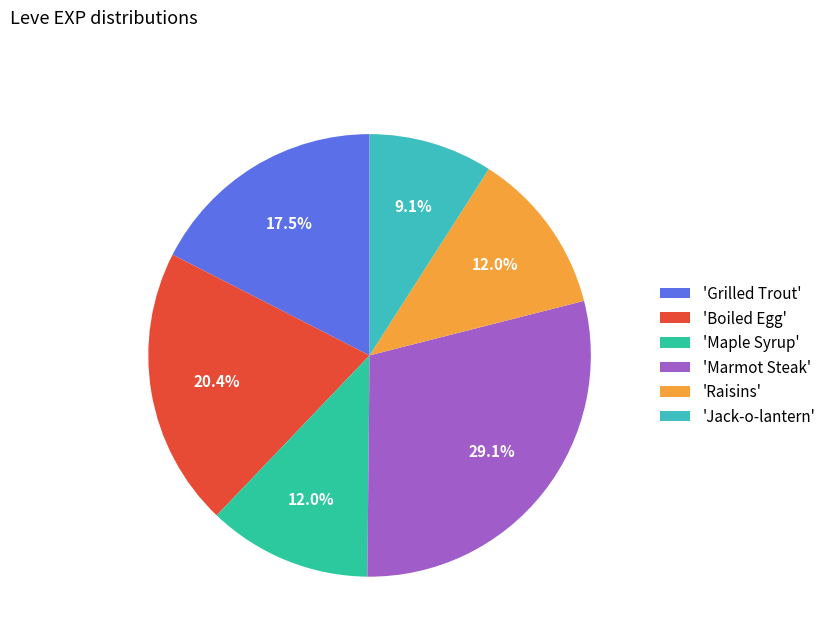

Count the number of slices in the pie.

6